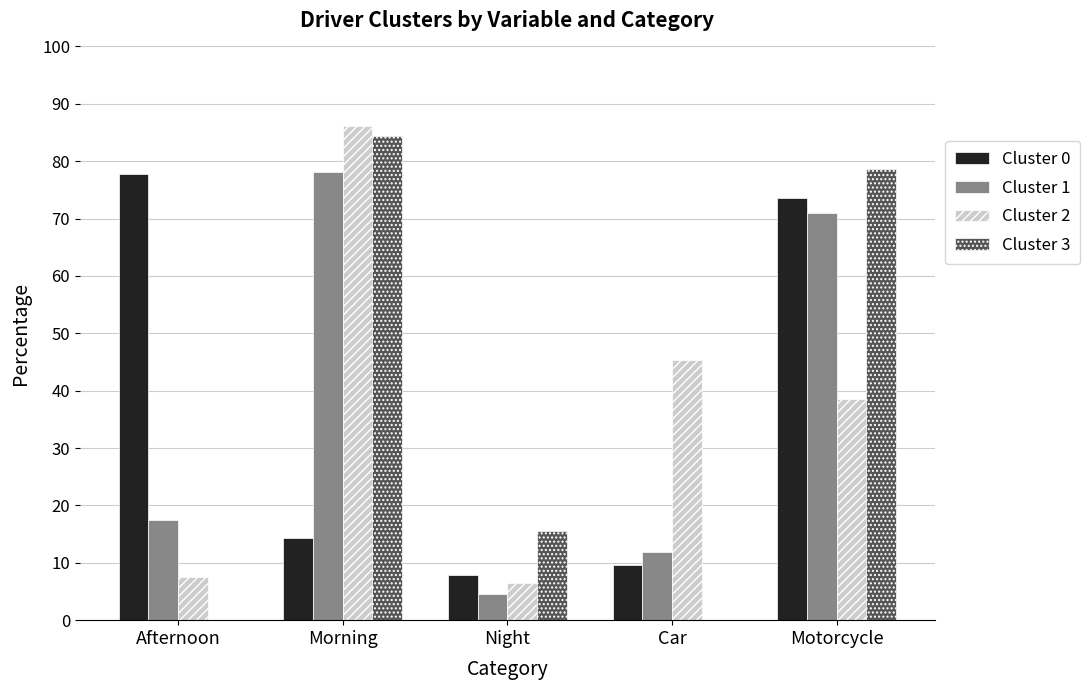

Where is Cluster 2 nearest to the value 46?

Car